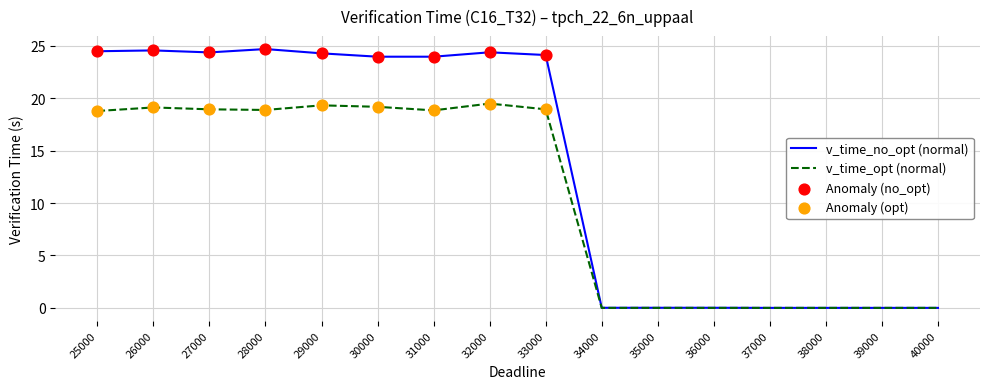

Which series has the largest total across all categories?

v_time_no_opt (normal)